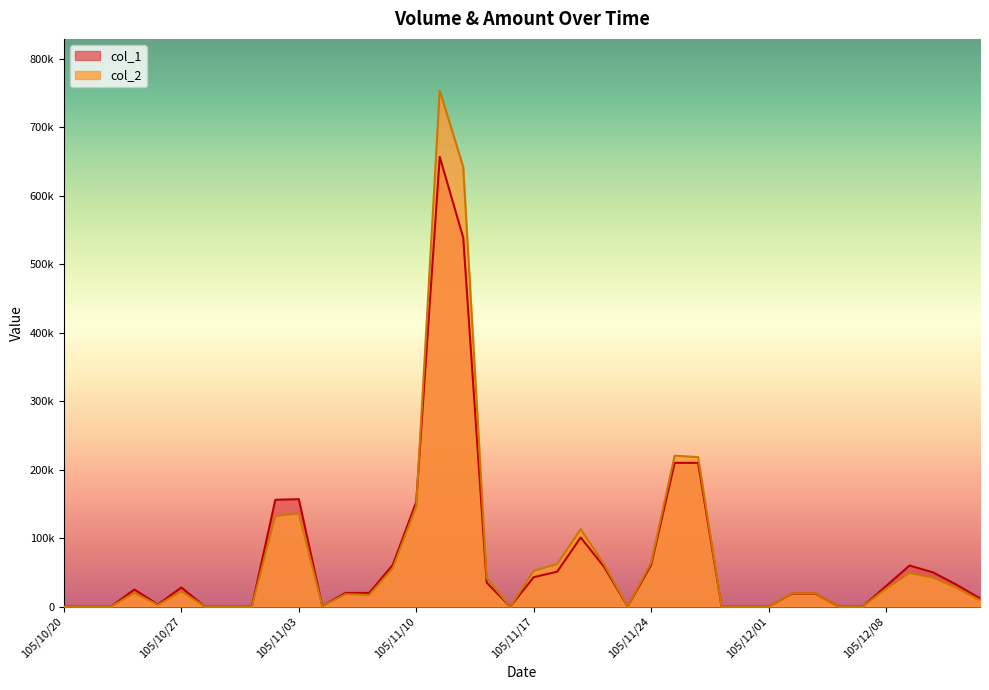

Reading left to right, extract all data points from this chart.

col_1: 105/10/20=0	105/10/21=0	105/10/24=0	105/10/25=25000	105/10/26=3000	105/10/27=28000	105/10/28=0	105/10/31=0	105/11/01=0	105/11/02=156000	105/11/03=157000	105/11/04=1000	105/11/07=20000	105/11/08=20000	105/11/09=61000	105/11/10=153000	105/11/11=657000	105/11/14=539000	105/11/15=35000	105/11/16=0	105/11/17=43000	105/11/18=51000	105/11/21=101000	105/11/22=58000	105/11/23=0	105/11/24=61000	105/11/25=210000	105/11/28=210000	105/11/29=0	105/11/30=0	105/12/01=0	105/12/02=19000	105/12/05=19000	105/12/06=0	105/12/07=0	105/12/08=30000	105/12/09=60000	105/12/12=50000	105/12/13=32000	105/12/14=12000
col_2: 105/10/20=0	105/10/21=0	105/10/24=0	105/10/25=20000	105/10/26=2360	105/10/27=22370	105/10/28=0	105/10/31=0	105/11/01=0	105/11/02=132220	105/11/03=136050	105/11/04=900	105/11/07=18200	105/11/08=17000	105/11/09=56130	105/11/10=146410	105/11/11=753920	105/11/14=642290	105/11/15=41700	105/11/16=0	105/11/17=52420	105/11/18=62220	105/11/21=113160	105/11/22=61710	105/11/23=0	105/11/24=64350	105/11/25=220500	105/11/28=218370	105/11/29=0	105/11/30=0	105/12/01=0	105/12/02=19510	105/12/05=19500	105/12/06=0	105/12/07=0	105/12/08=26100	105/12/09=49120	105/12/12=42410	105/12/13=27360	105/12/14=9360